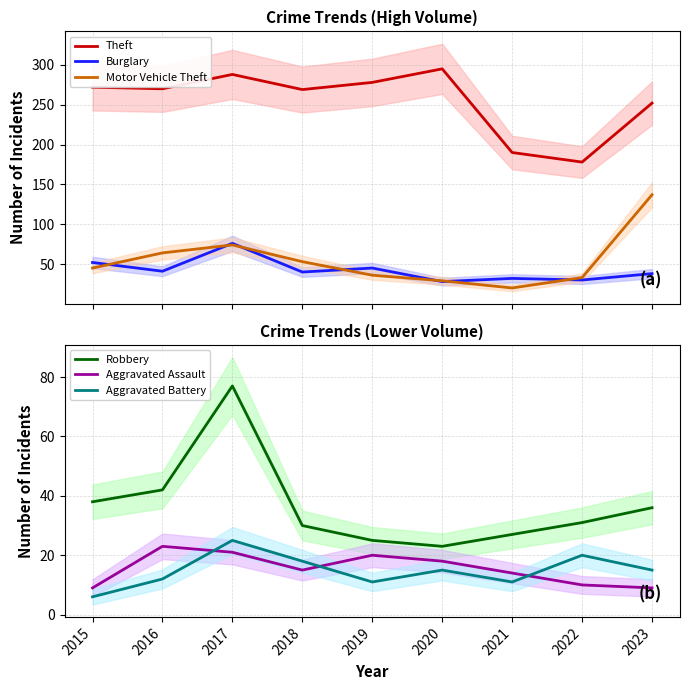

What are all the series names shown in the legend?

Theft, Burglary, Motor Vehicle Theft, Robbery, Aggravated Assault, Aggravated Battery